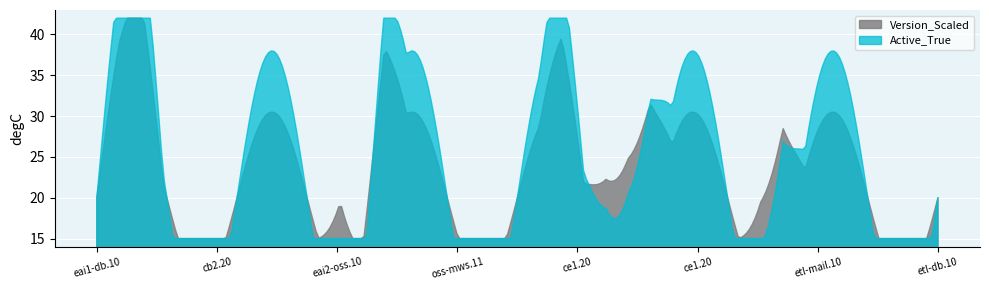

How many data points in Active_True are above 1?

10